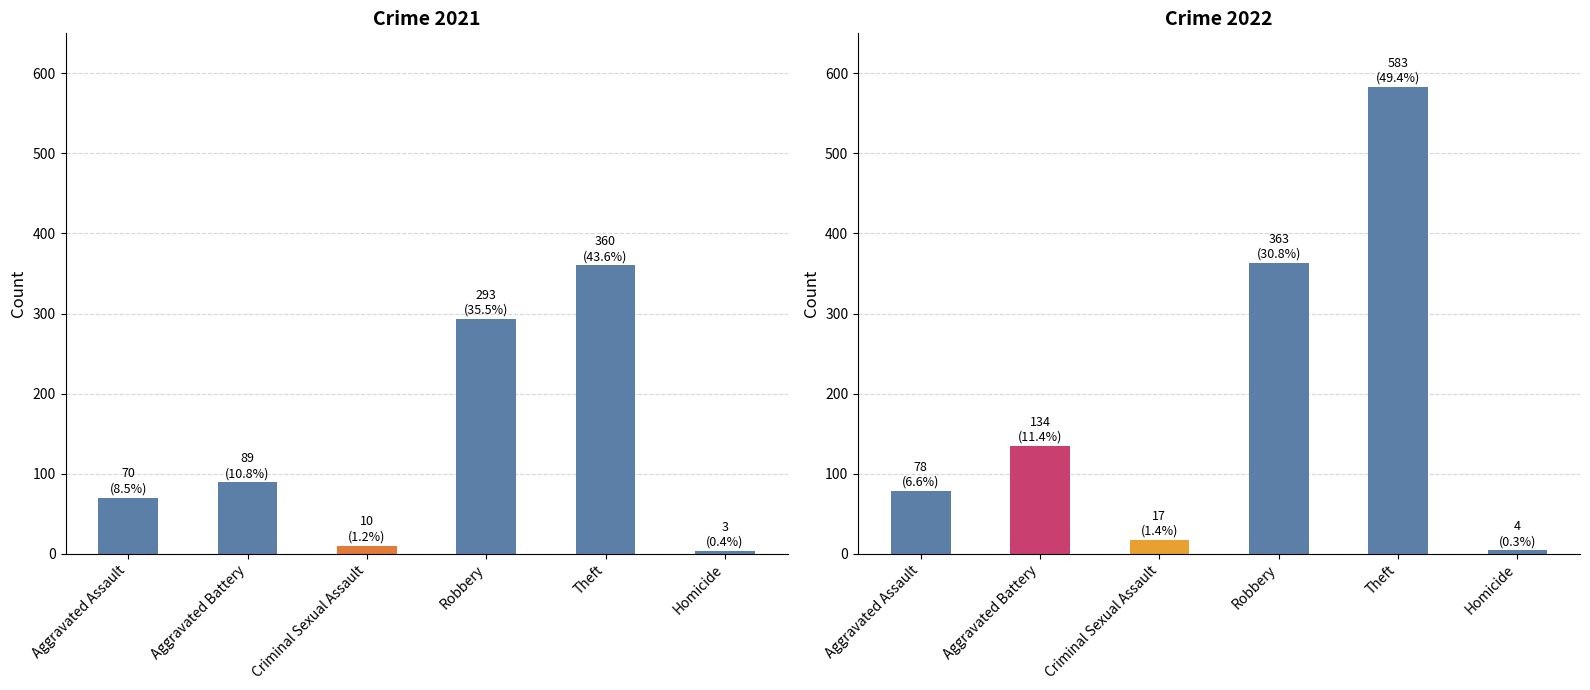

List the labels in order of 2021 value, largest first.

Theft, Robbery, Aggravated Battery, Aggravated Assault, Criminal Sexual Assault, Homicide